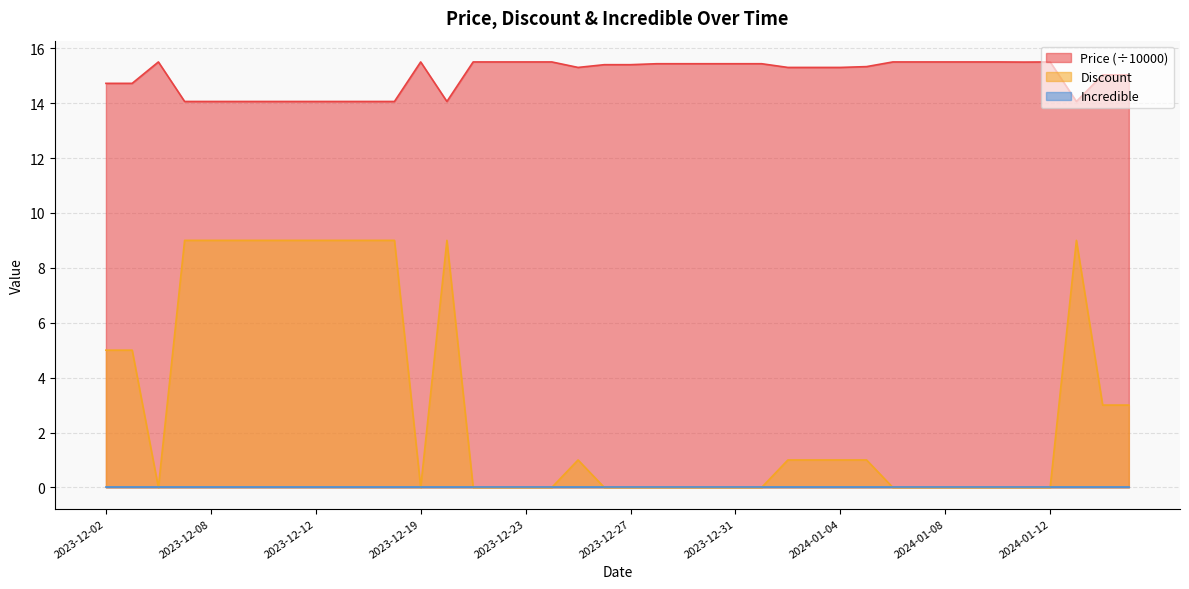

True or false: Price and Discount cross at least once.

False